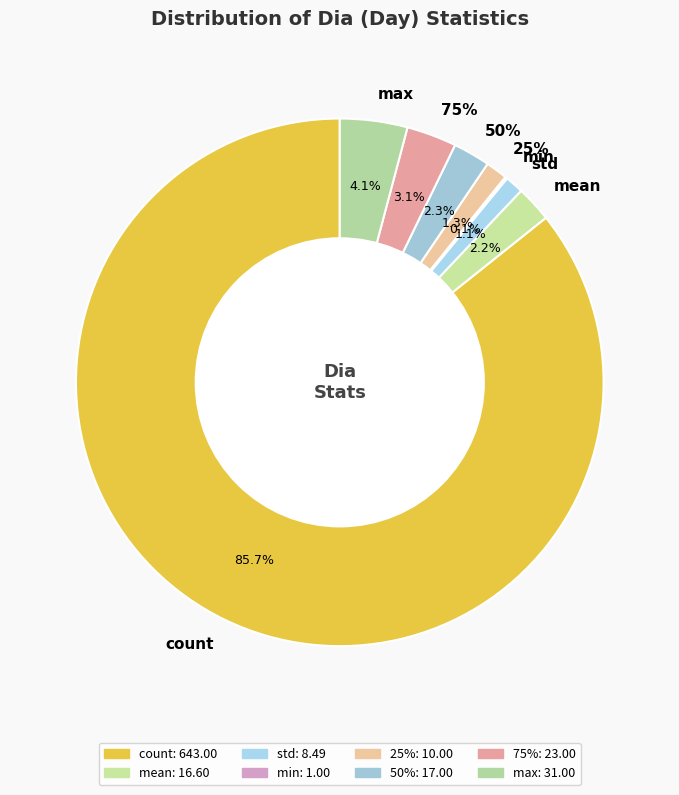

To the nearest percent, what is the average slice percentage?

12%